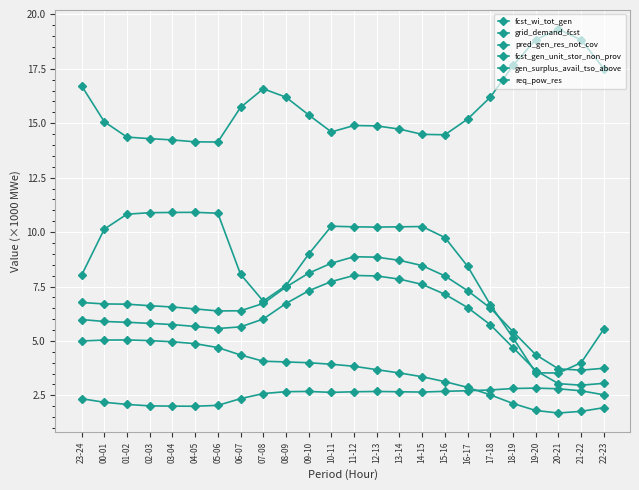

Rank the series by their maximum value, from lowest to highest.

req_pow_res, fcst_wi_tot_gen, pred_gen_res_not_cov, fcst_gen_unit_stor_non_prov, gen_surplus_avail_tso_above, grid_demand_fcst